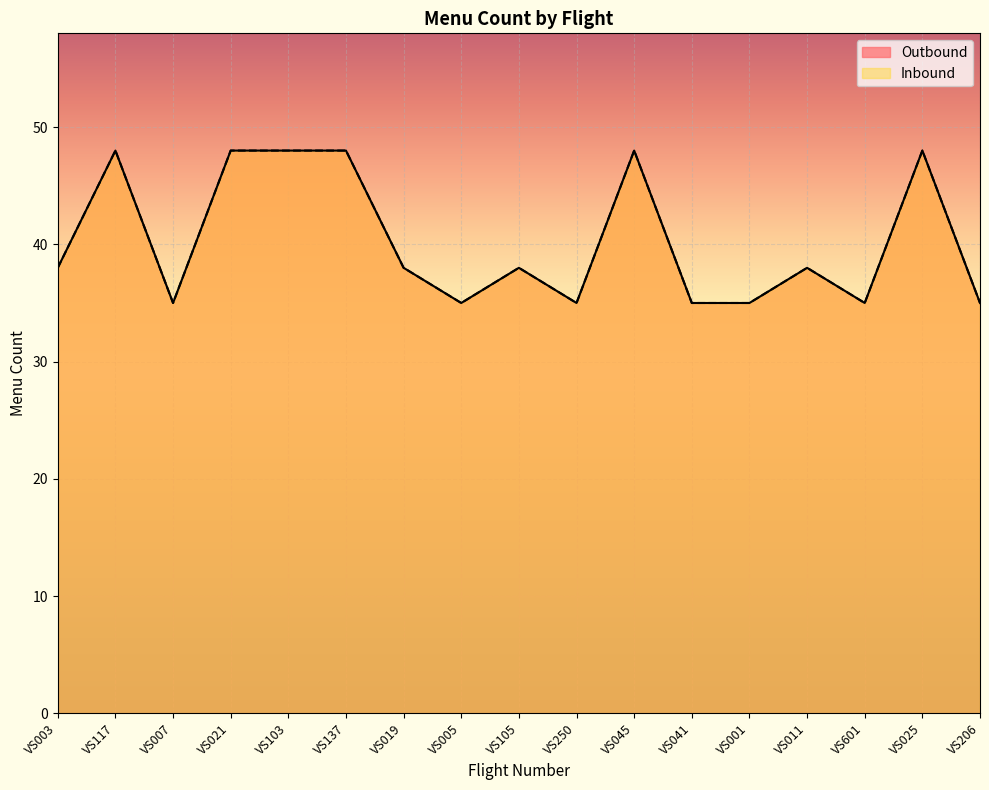

At which label does Inbound reach its peak?

VS117